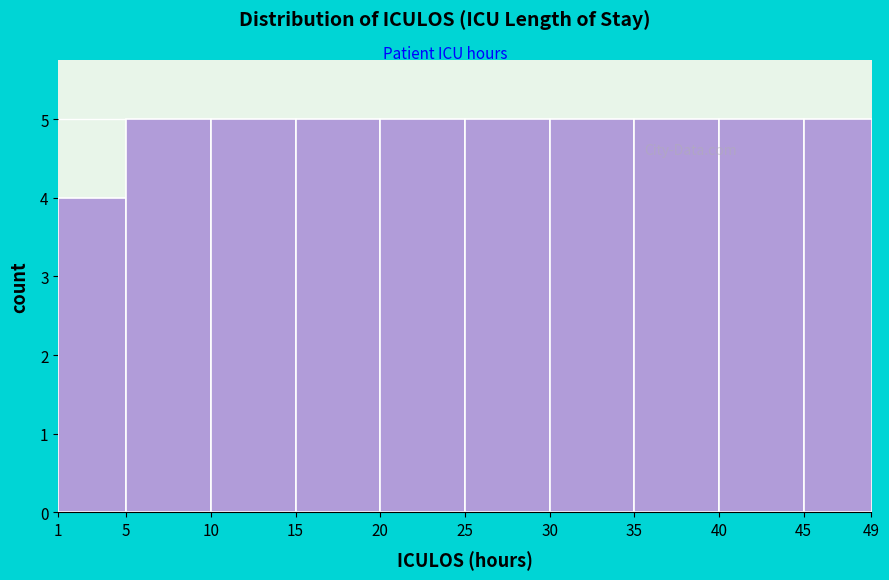

How tall is the bar that spans 1 to 5 on the x-axis? The values are not printed on the chart, so give them approximately, as read against the axis.

4